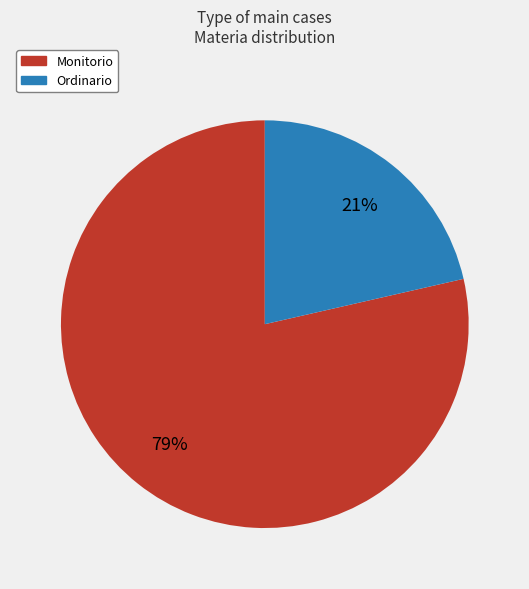

Is it true that Monitorio is 72% of the pie?

False